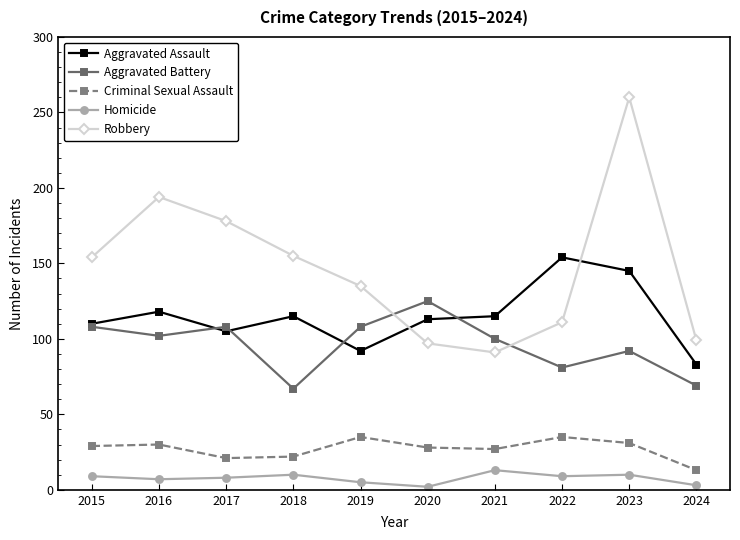

At which label is Robbery closest to 175?

2017